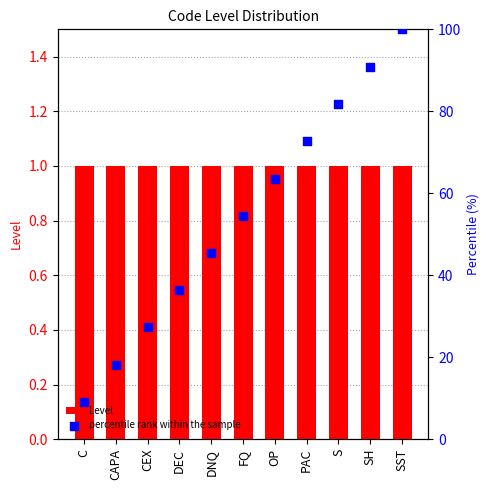

What is the total value across all series at C?

10.1